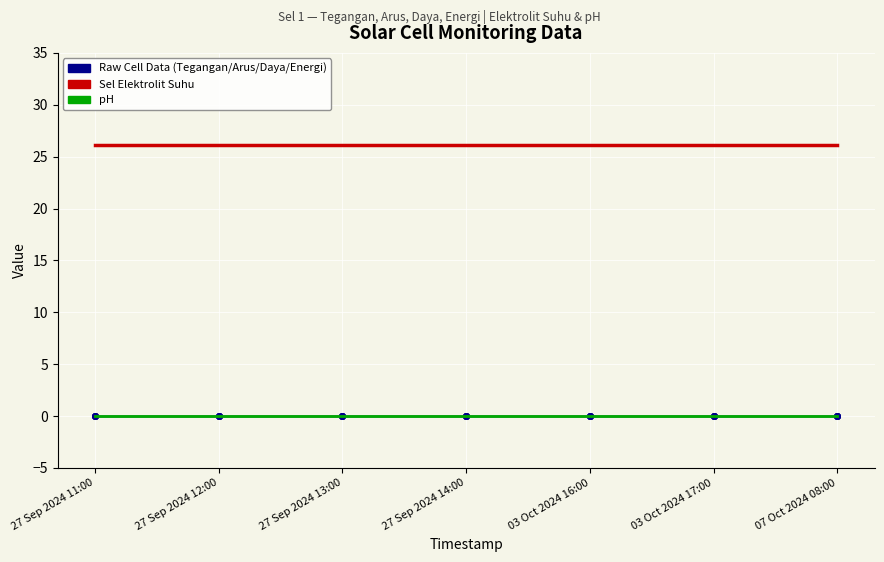

Which has a higher value, 03 Oct 2024 16:00 or 27 Sep 2024 11:00?

03 Oct 2024 16:00